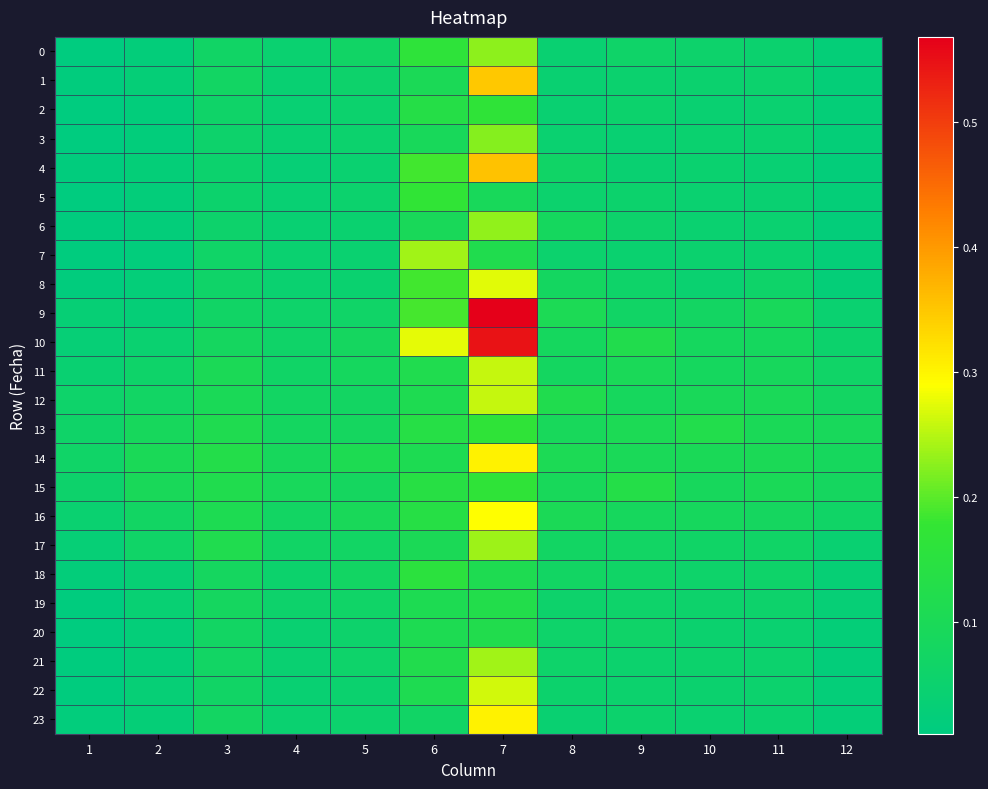

Reading right to left, transcribe all the data shown in this chart.

0: 12=0.0	11=0.0	10=0.1	9=0.1	8=0.0	7=0.2	6=0.2	5=0.1	4=0.0	3=0.1	2=0.0	1=0.0
1: 12=0.0	11=0.1	10=0.0	9=0.0	8=0.0	7=0.3	6=0.1	5=0.1	4=0.0	3=0.1	2=0.0	1=0.0
2: 12=0.0	11=0.0	10=0.0	9=0.1	8=0.0	7=0.2	6=0.1	5=0.1	4=0.0	3=0.1	2=0.0	1=0.0
3: 12=0.0	11=0.0	10=0.0	9=0.0	8=0.0	7=0.2	6=0.1	5=0.1	4=0.0	3=0.1	2=0.0	1=0.0
4: 12=0.0	11=0.0	10=0.0	9=0.0	8=0.1	7=0.4	6=0.2	5=0.0	4=0.0	3=0.1	2=0.0	1=0.0
5: 12=0.0	11=0.0	10=0.0	9=0.1	8=0.1	7=0.1	6=0.2	5=0.1	4=0.0	3=0.1	2=0.0	1=0.0
6: 12=0.0	11=0.0	10=0.0	9=0.1	8=0.1	7=0.2	6=0.1	5=0.0	4=0.0	3=0.1	2=0.0	1=0.0
7: 12=0.0	11=0.0	10=0.0	9=0.0	8=0.1	7=0.1	6=0.2	5=0.0	4=0.0	3=0.1	2=0.0	1=0.0
8: 12=0.0	11=0.1	10=0.0	9=0.1	8=0.1	7=0.3	6=0.2	5=0.0	4=0.0	3=0.1	2=0.0	1=0.0
9: 12=0.0	11=0.1	10=0.1	9=0.1	8=0.1	7=0.6	6=0.2	5=0.1	4=0.1	3=0.1	2=0.0	1=0.0
10: 12=0.1	11=0.1	10=0.1	9=0.1	8=0.1	7=0.5	6=0.3	5=0.1	4=0.1	3=0.1	2=0.0	1=0.0
11: 12=0.1	11=0.1	10=0.1	9=0.1	8=0.1	7=0.3	6=0.1	5=0.1	4=0.1	3=0.1	2=0.1	1=0.0
12: 12=0.1	11=0.1	10=0.1	9=0.1	8=0.1	7=0.3	6=0.1	5=0.1	4=0.1	3=0.1	2=0.1	1=0.1
13: 12=0.1	11=0.1	10=0.1	9=0.1	8=0.1	7=0.2	6=0.1	5=0.1	4=0.1	3=0.1	2=0.1	1=0.1
14: 12=0.1	11=0.1	10=0.1	9=0.1	8=0.1	7=0.3	6=0.1	5=0.1	4=0.1	3=0.1	2=0.1	1=0.1
15: 12=0.1	11=0.1	10=0.1	9=0.1	8=0.1	7=0.2	6=0.1	5=0.1	4=0.1	3=0.1	2=0.1	1=0.1
16: 12=0.1	11=0.1	10=0.1	9=0.1	8=0.1	7=0.3	6=0.1	5=0.1	4=0.1	3=0.1	2=0.1	1=0.0
17: 12=0.0	11=0.1	10=0.1	9=0.1	8=0.1	7=0.2	6=0.1	5=0.1	4=0.1	3=0.1	2=0.1	1=0.0
18: 12=0.0	11=0.1	10=0.1	9=0.1	8=0.1	7=0.1	6=0.2	5=0.1	4=0.1	3=0.1	2=0.0	1=0.0
19: 12=0.0	11=0.1	10=0.1	9=0.1	8=0.1	7=0.1	6=0.1	5=0.1	4=0.1	3=0.1	2=0.0	1=0.0
20: 12=0.0	11=0.0	10=0.0	9=0.1	8=0.1	7=0.1	6=0.1	5=0.1	4=0.0	3=0.1	2=0.0	1=0.0
21: 12=0.0	11=0.1	10=0.1	9=0.1	8=0.1	7=0.2	6=0.1	5=0.1	4=0.0	3=0.1	2=0.0	1=0.0
22: 12=0.0	11=0.1	10=0.0	9=0.1	8=0.1	7=0.3	6=0.1	5=0.0	4=0.0	3=0.1	2=0.0	1=0.0
23: 12=0.0	11=0.0	10=0.0	9=0.1	8=0.0	7=0.3	6=0.1	5=0.1	4=0.0	3=0.1	2=0.0	1=0.0